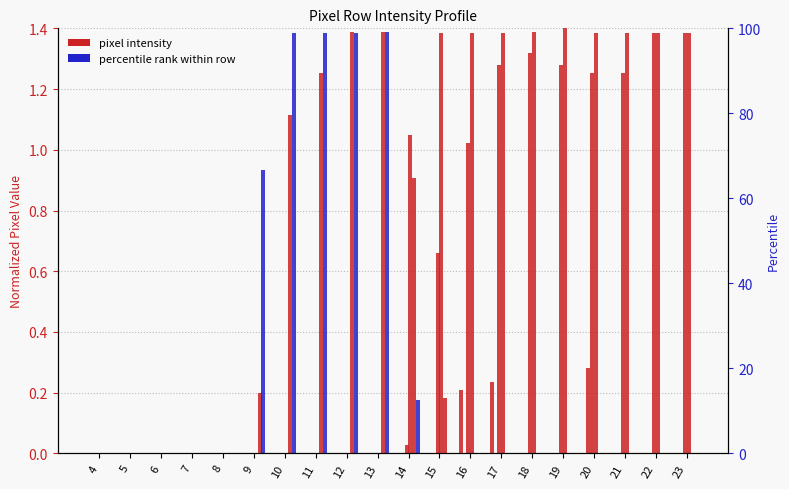

What is the total value across all series at 14?

2.2